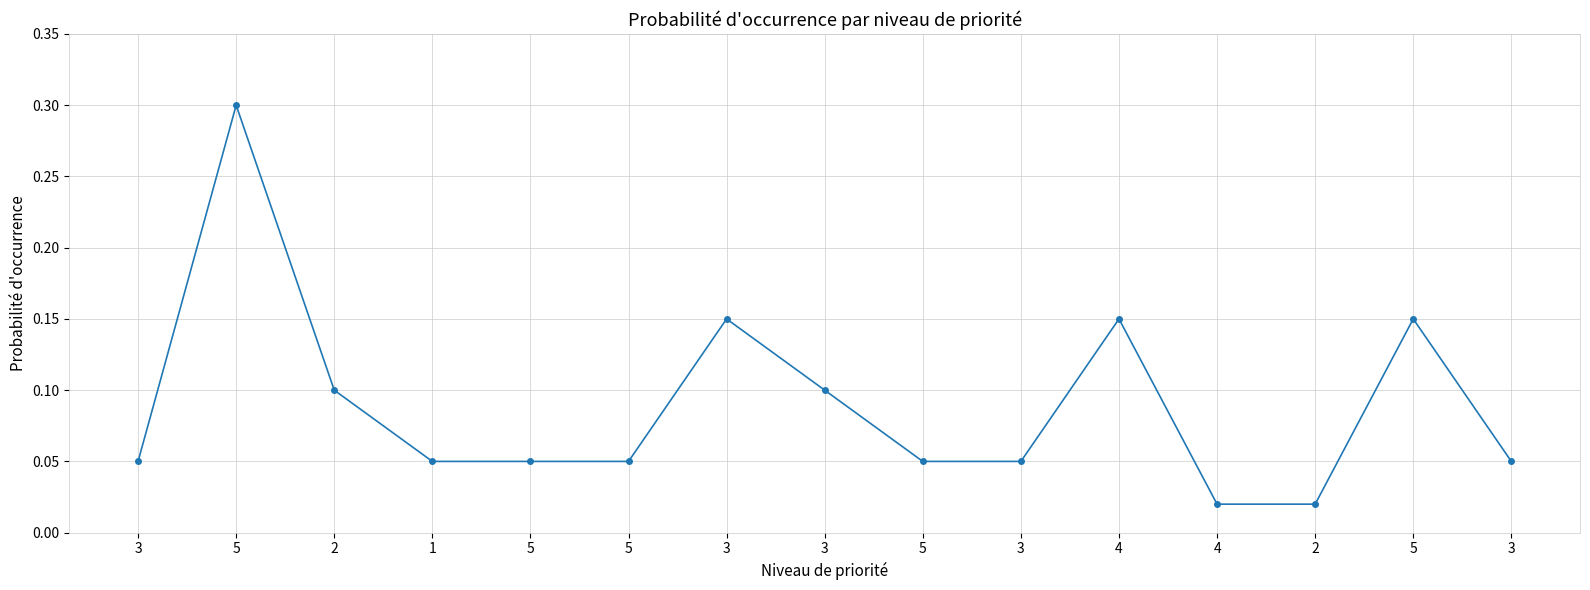

Does the chart have visible grid lines?

Yes